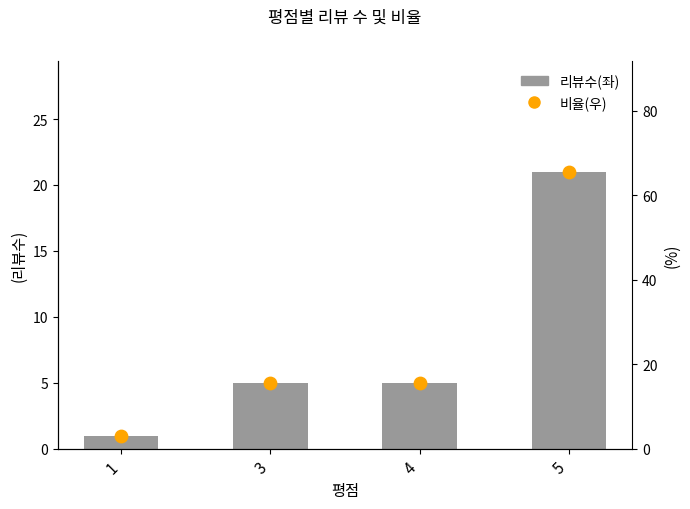

Which series has the largest total across all categories?

비율(우)